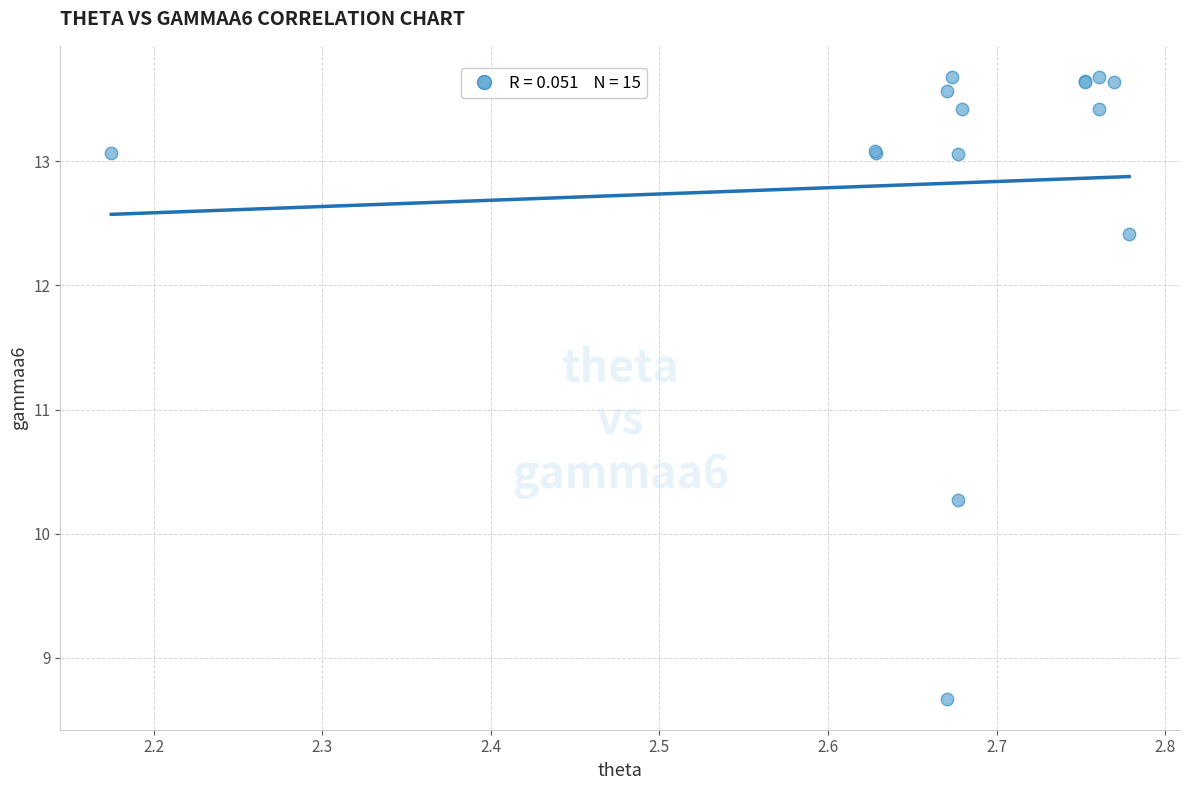

What Y value in the scatter plot is closest to 11?

10.3